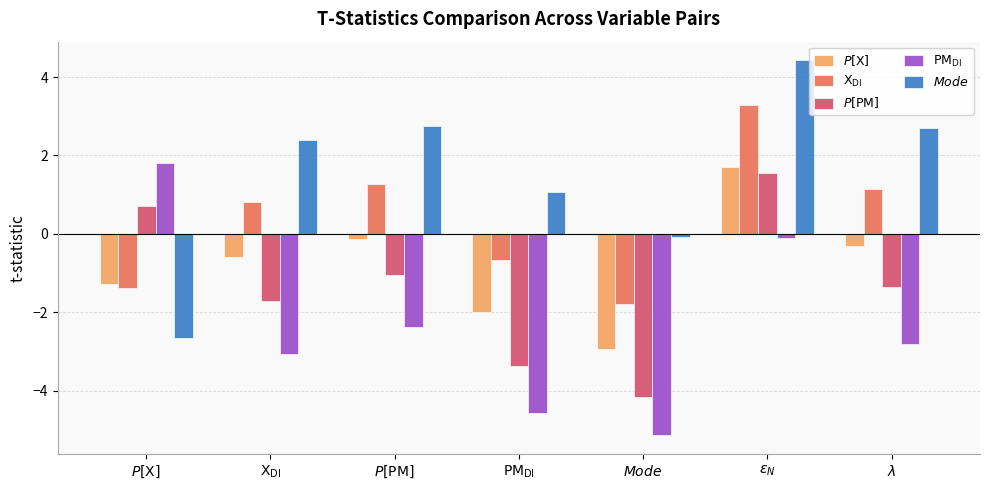

Reading left to right, list all the values displayed in this chart.

$P[\mathrm{X}]$: $P[\mathrm{X}]$=-1.3	$\mathrm{X}_{\mathrm{DI}}$=-0.6	$P[\mathrm{PM}]$=-0.1	$\mathrm{PM}_{\mathrm{DI}}$=-2.0	$Mode$=-2.9	$\epsilon_N$=1.7	$\lambda$=-0.3
$\mathrm{X}_{\mathrm{DI}}$: $P[\mathrm{X}]$=-1.4	$\mathrm{X}_{\mathrm{DI}}$=0.8	$P[\mathrm{PM}]$=1.3	$\mathrm{PM}_{\mathrm{DI}}$=-0.7	$Mode$=-1.8	$\epsilon_N$=3.3	$\lambda$=1.2
$P[\mathrm{PM}]$: $P[\mathrm{X}]$=0.7	$\mathrm{X}_{\mathrm{DI}}$=-1.7	$P[\mathrm{PM}]$=-1.0	$\mathrm{PM}_{\mathrm{DI}}$=-3.4	$Mode$=-4.2	$\epsilon_N$=1.6	$\lambda$=-1.4
$\mathrm{PM}_{\mathrm{DI}}$: $P[\mathrm{X}]$=1.8	$\mathrm{X}_{\mathrm{DI}}$=-3.1	$P[\mathrm{PM}]$=-2.4	$\mathrm{PM}_{\mathrm{DI}}$=-4.6	$Mode$=-5.1	$\epsilon_N$=-0.1	$\lambda$=-2.8
$Mode$: $P[\mathrm{X}]$=-2.7	$\mathrm{X}_{\mathrm{DI}}$=2.4	$P[\mathrm{PM}]$=2.8	$\mathrm{PM}_{\mathrm{DI}}$=1.1	$Mode$=-0.1	$\epsilon_N$=4.4	$\lambda$=2.7